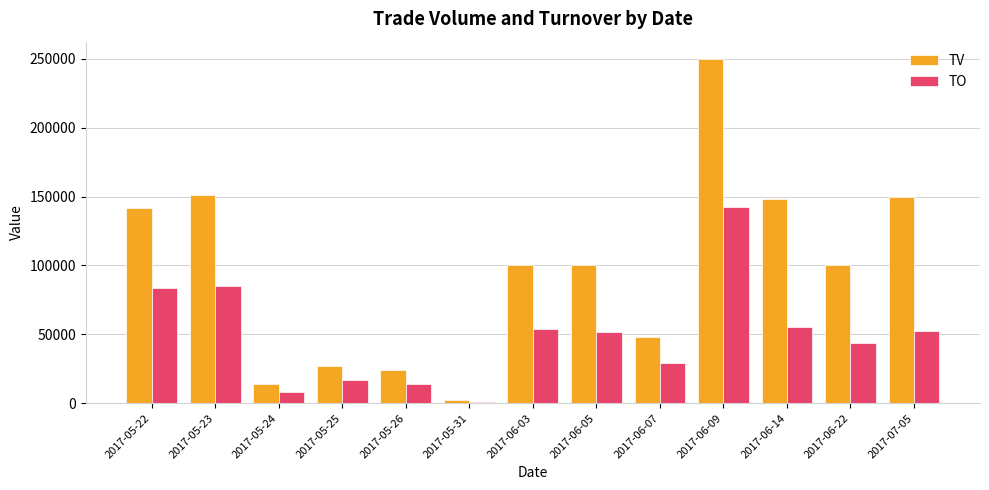

The value of TV at 2017-06-05 is 38217. True or false?

False